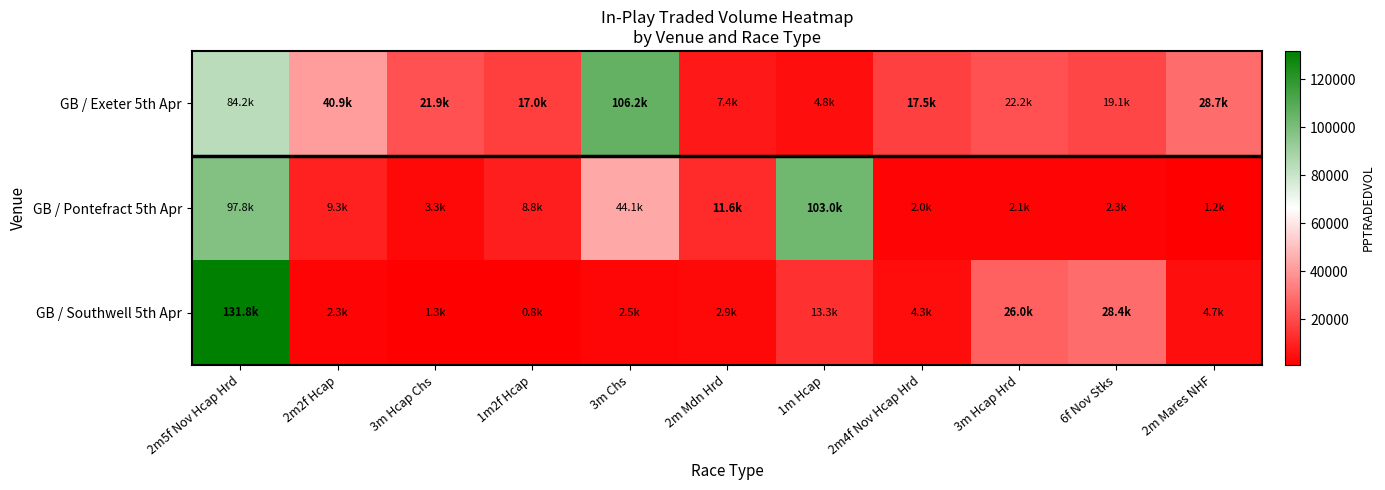

Rank the series by their average value, from highest to lowest.

GB / Exeter 5th Apr, GB / Pontefract 5th Apr, GB / Southwell 5th Apr